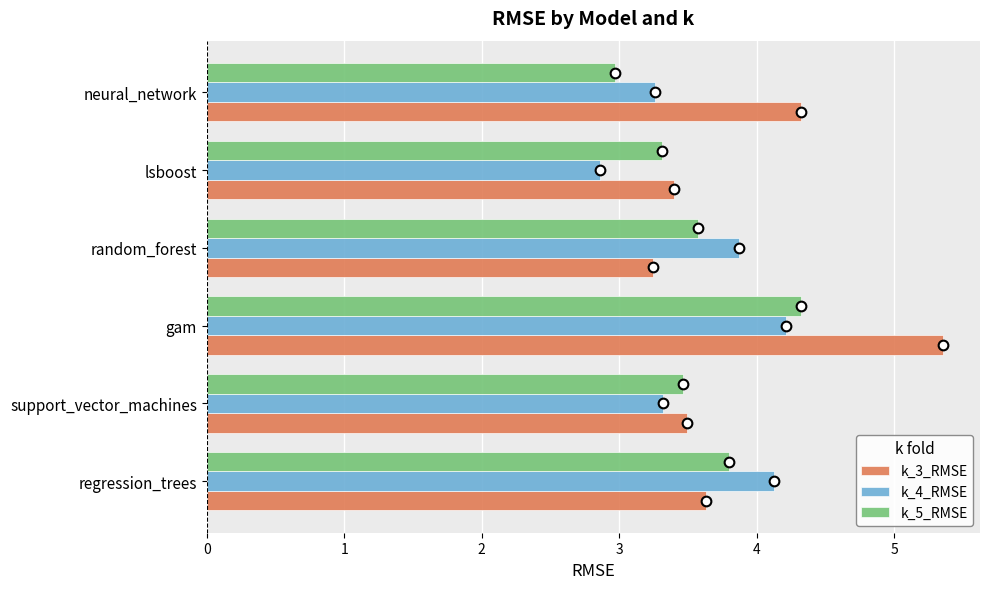

At which category does the chart reach its minimum across all series?

lsboost